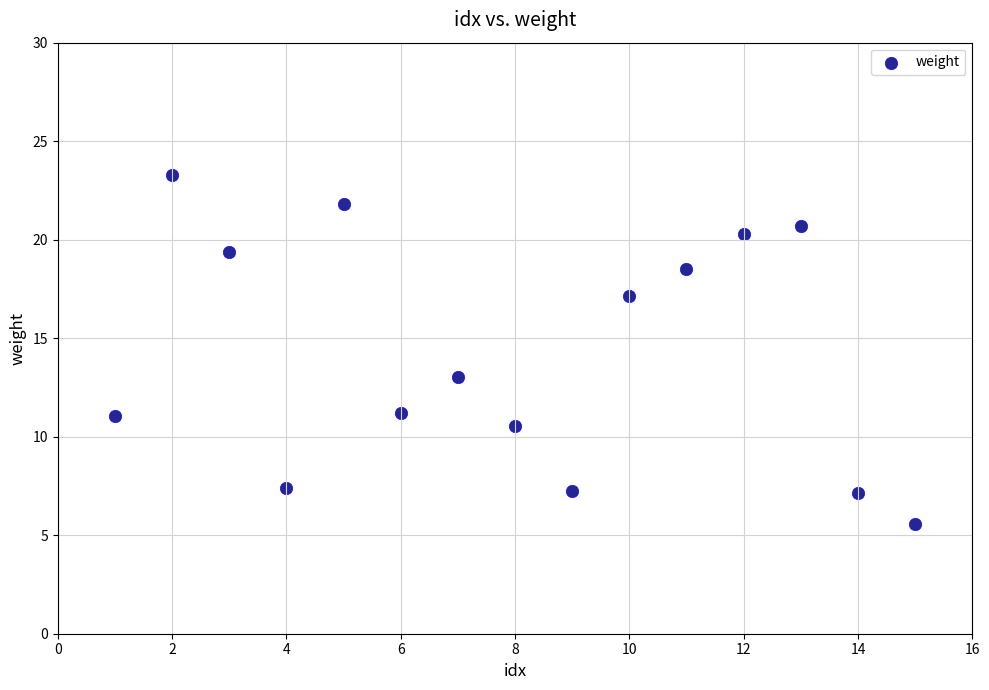

What is the range of Y values (max minus min)?

17.7